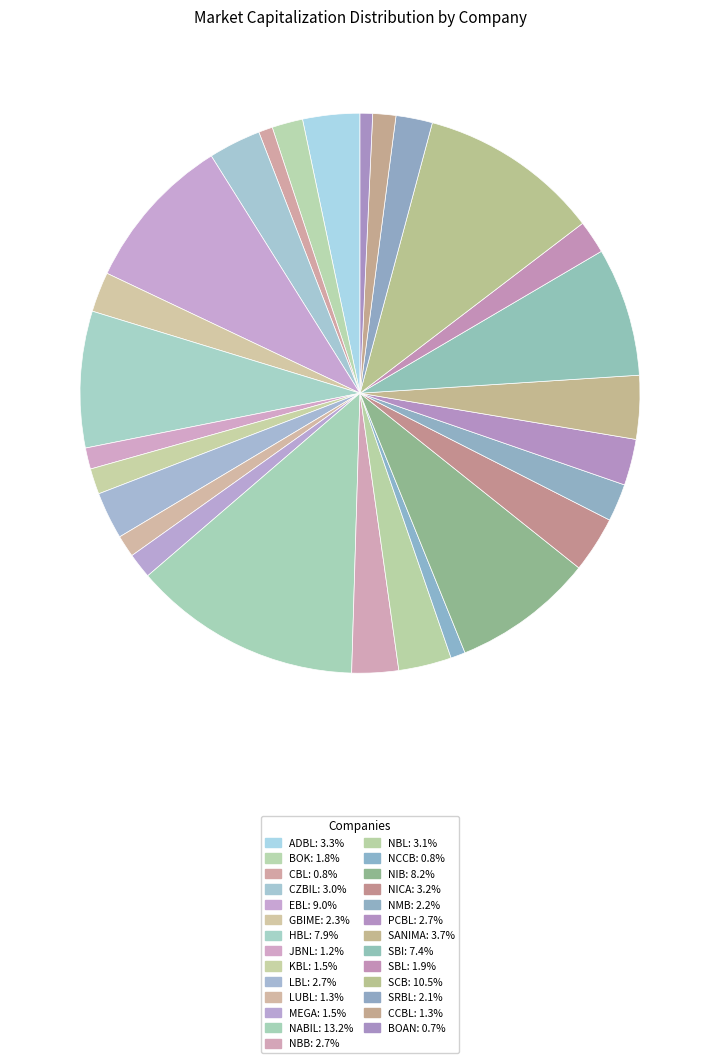

What is the largest slice in the pie chart?

NABIL